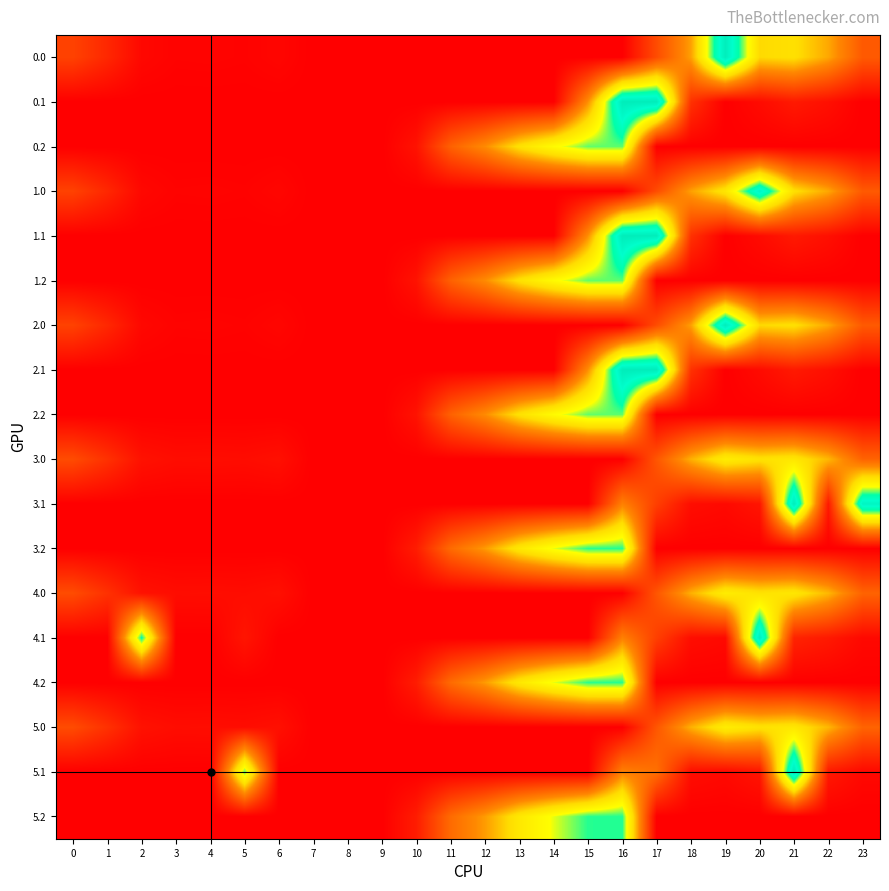

List the series in order of their peak value, highest first.

0.1, 1.1, 2.1, 5.1, 3.1, 0.0, 2.0, 4.1, 1.0, 3.2, 4.2, 5.2, 0.2, 1.2, 2.2, 3.0, 4.0, 5.0